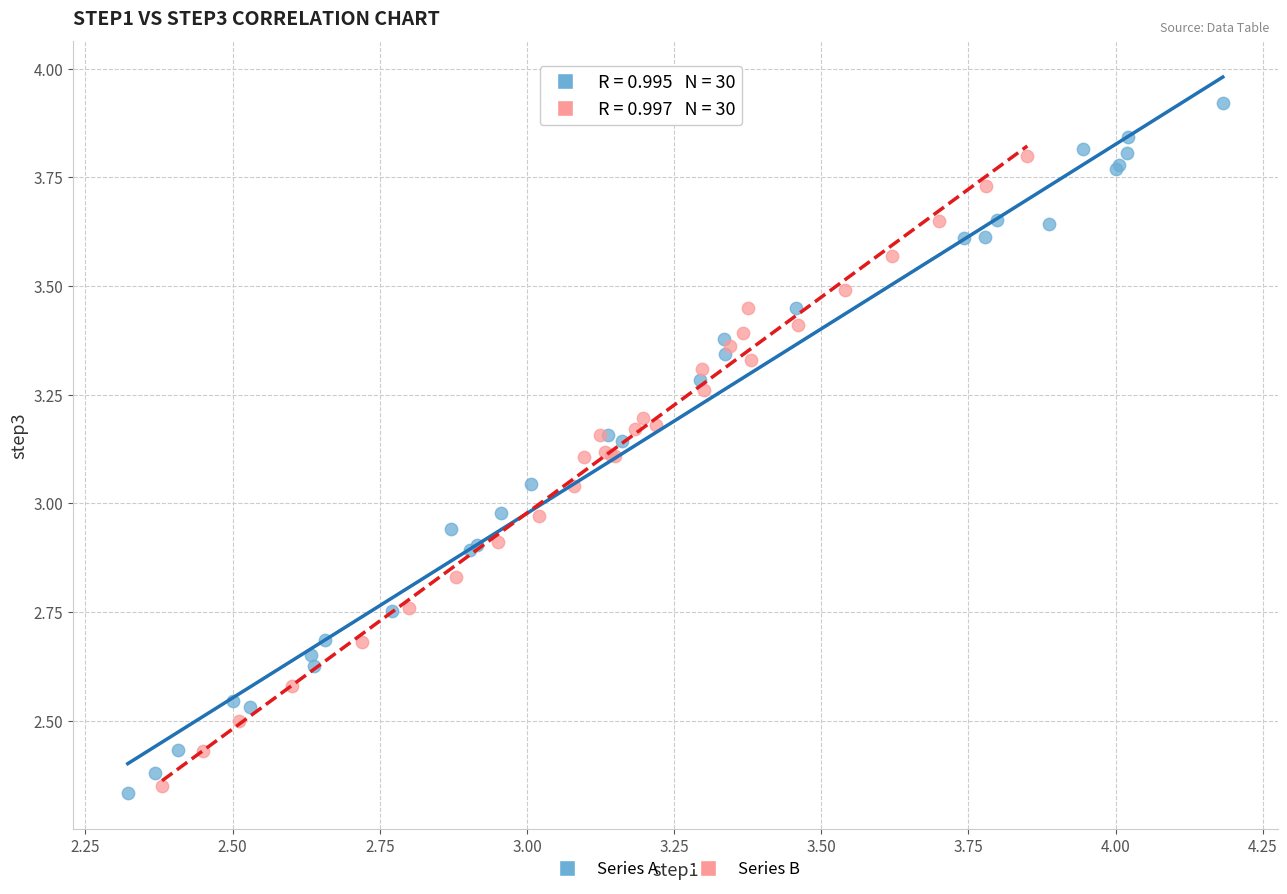

Which series reaches the maximum Y coordinate?

Series A